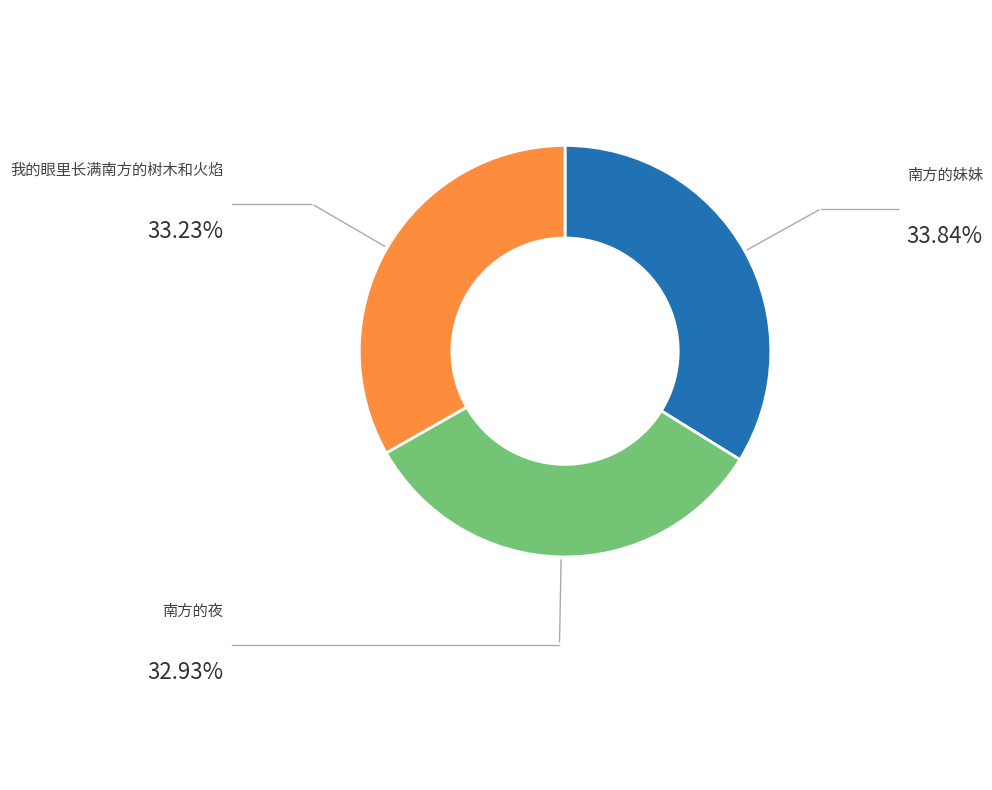

Is there a majority slice in this chart?

No